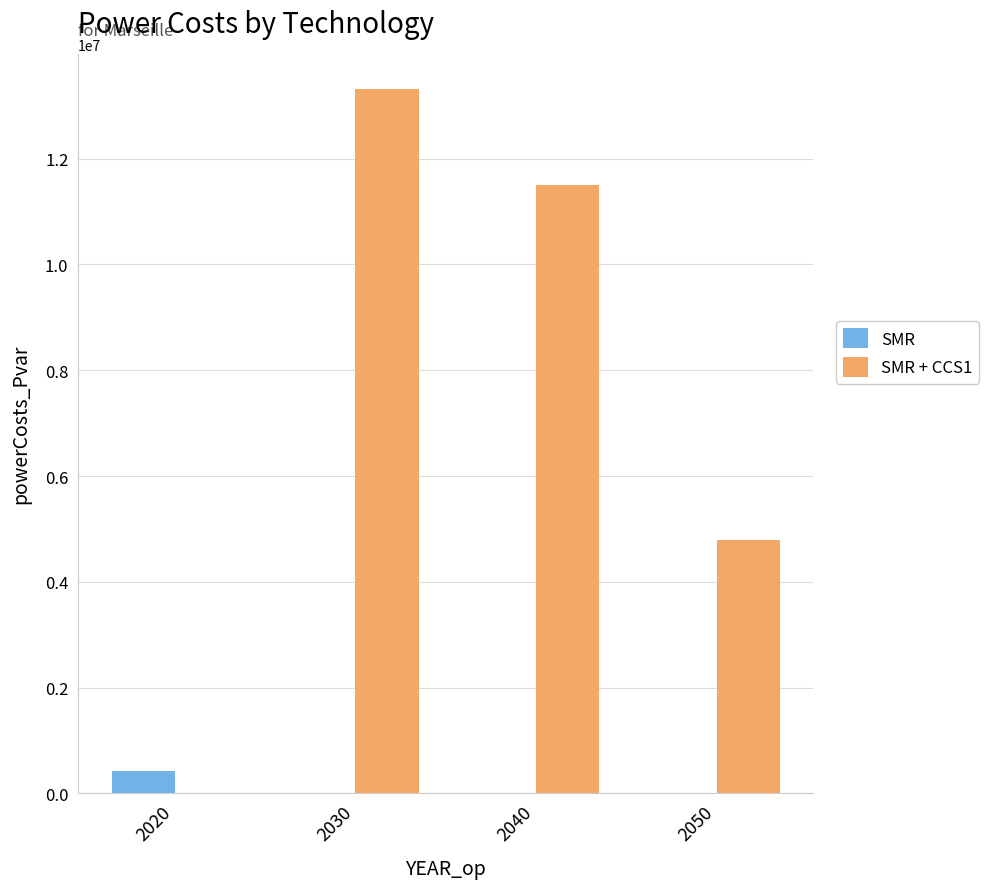

What is the highest value of the SMR + CCS1 series?

13310277.5